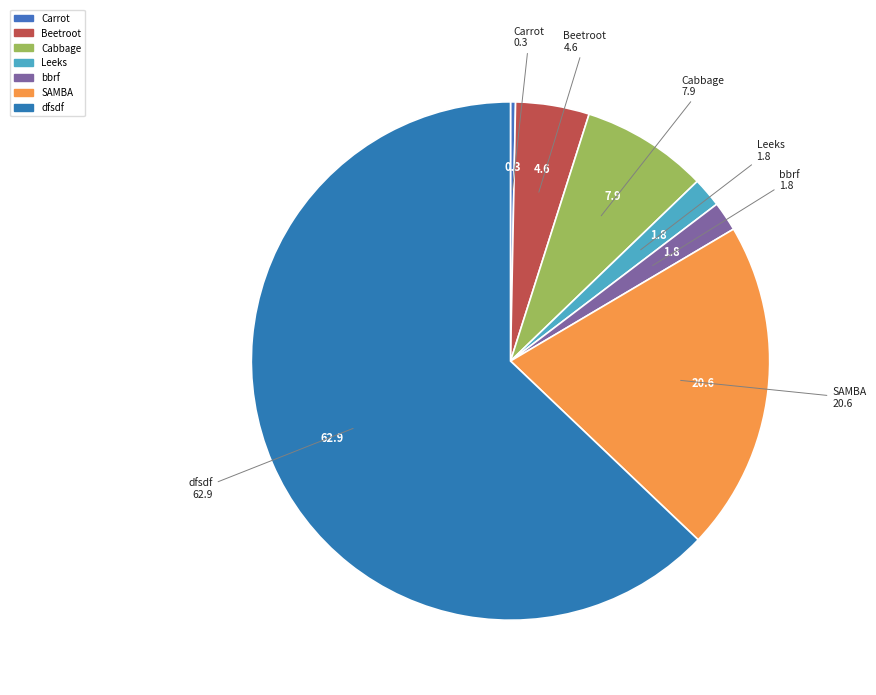

Does any single category account for the majority?

Yes